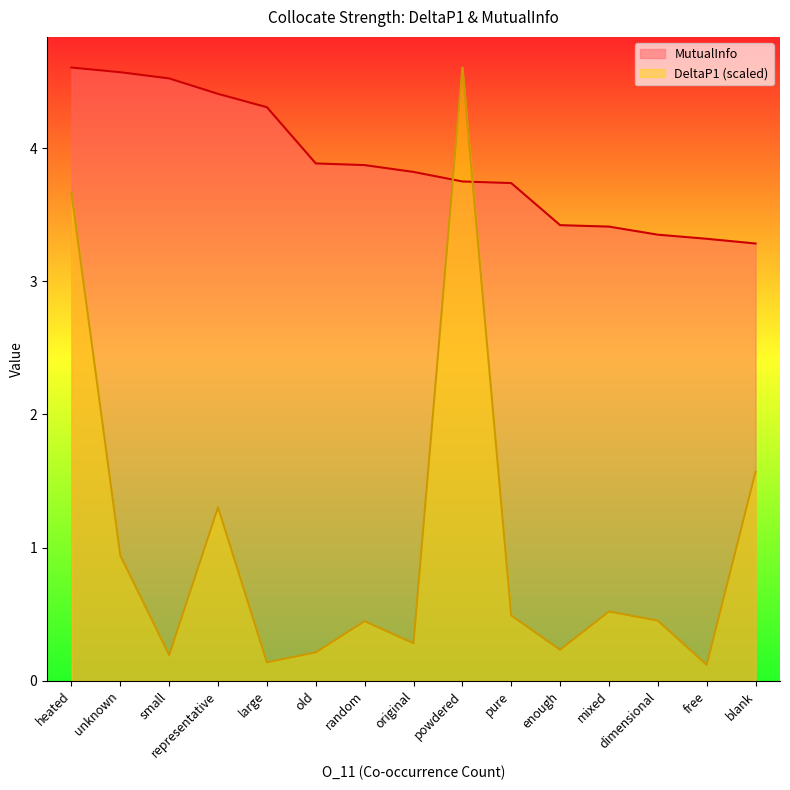

What is the minimum value for DeltaP1?

0.1